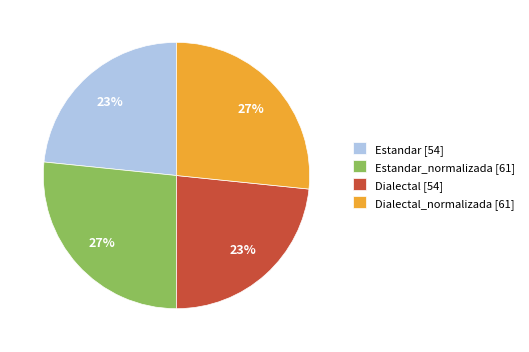

Combined, do Dialectal_normalizada [61] and Estandar_normalizada [61] account for over 50%?

Yes